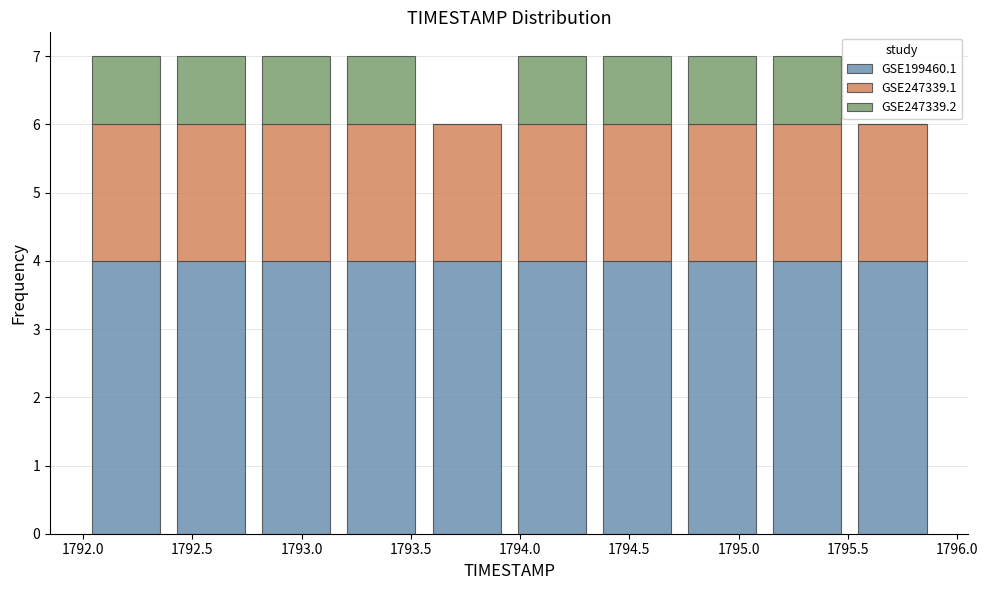

Reading left to right, transcribe this chart: for each stacked bar, give the range it covers on the x-axis and its total height. Neither the bar edges nor the heights are printed on the chart, so give them approximately, as read against the axes.

1792.00 to 1792.39: 7
1792.39 to 1792.78: 7
1792.78 to 1793.17: 7
1793.17 to 1793.56: 7
1793.56 to 1793.95: 6
1793.95 to 1794.34: 7
1794.34 to 1794.73: 7
1794.73 to 1795.12: 7
1795.12 to 1795.51: 7
1795.51 to 1795.90: 6